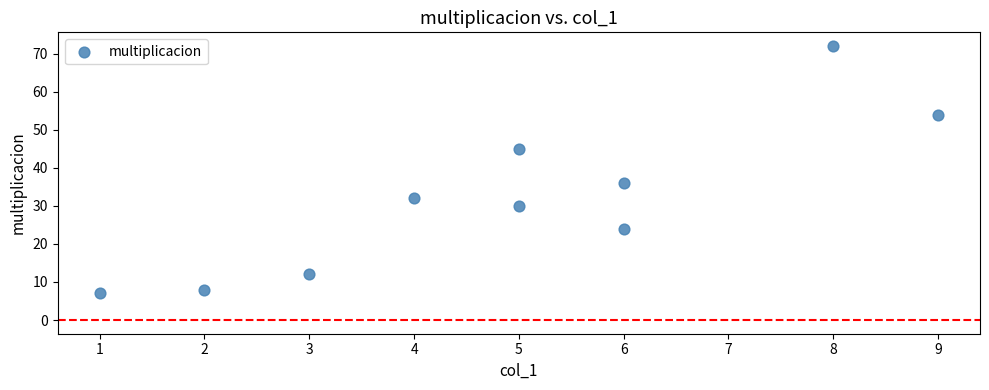

What is the average Y value?

32